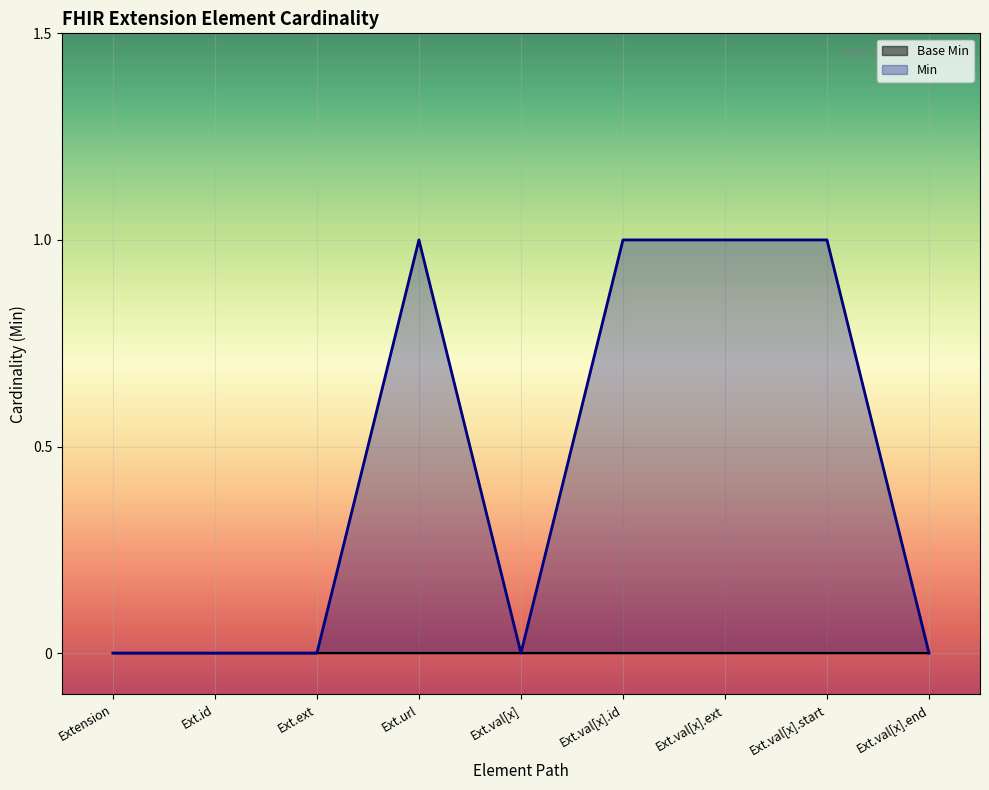

What position from the left is Ext.val[x].end?

9